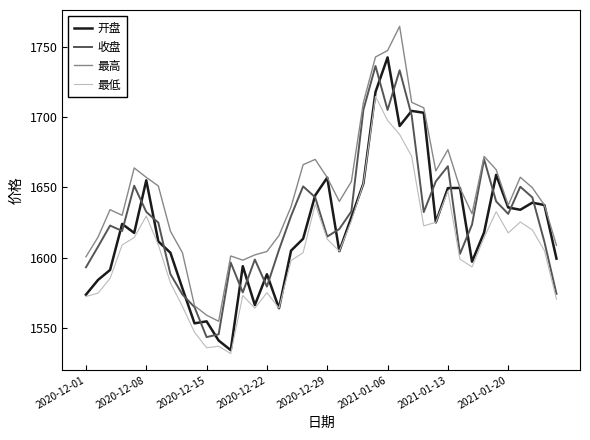

Rank the series by their average value, from lowest to highest.

最低, 开盘, 收盘, 最高